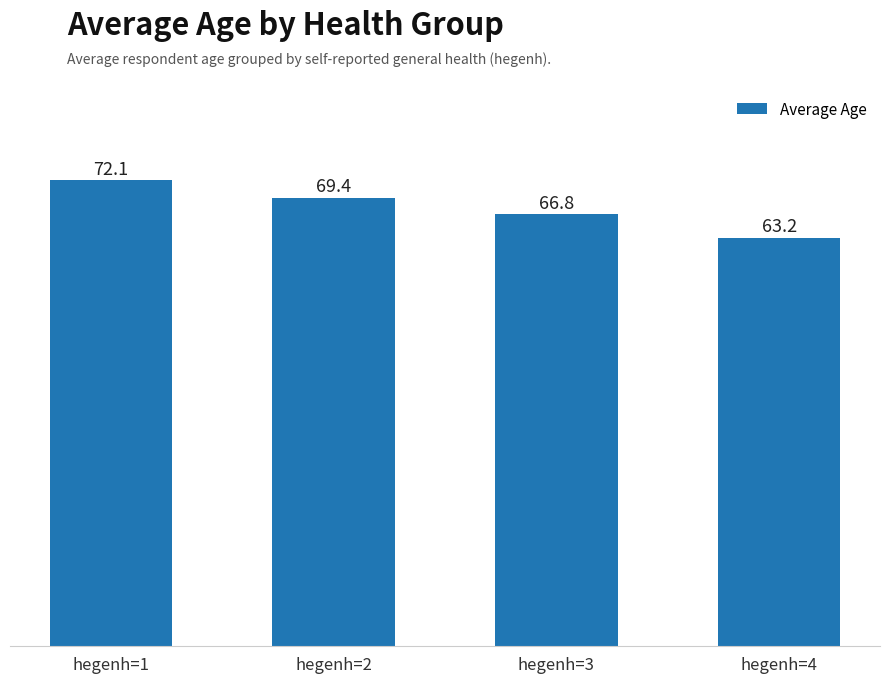

Reading right to left, transcribe all the data shown in this chart.

63.2	66.8	69.4	72.1